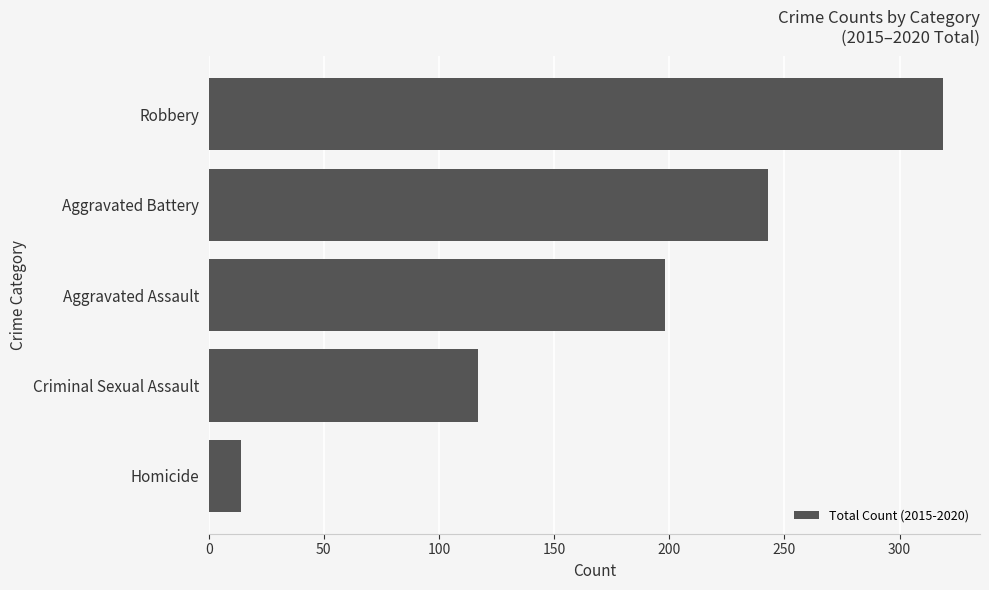

Rank the categories by value from lowest to highest.

Homicide, Criminal Sexual Assault, Aggravated Assault, Aggravated Battery, Robbery